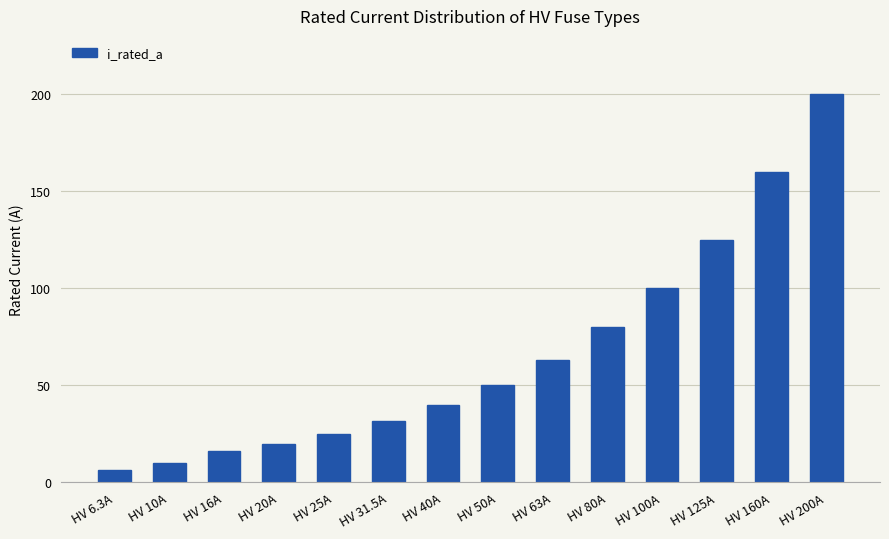

Rank the categories by value from highest to lowest.

HV 200A, HV 160A, HV 125A, HV 100A, HV 80A, HV 63A, HV 50A, HV 40A, HV 31.5A, HV 25A, HV 20A, HV 16A, HV 10A, HV 6.3A